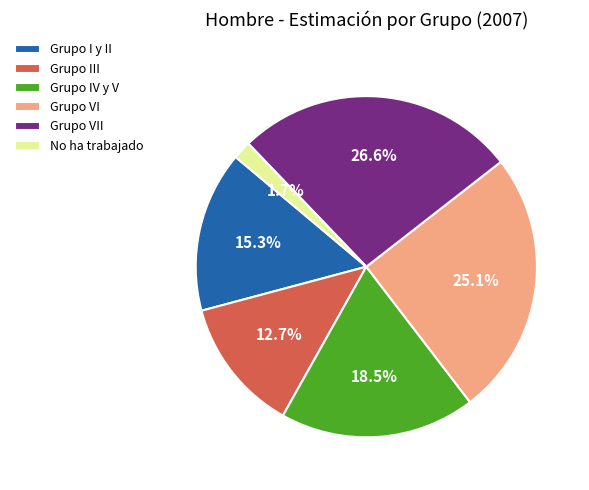

Which category has the smallest portion of the pie?

No ha trabajado